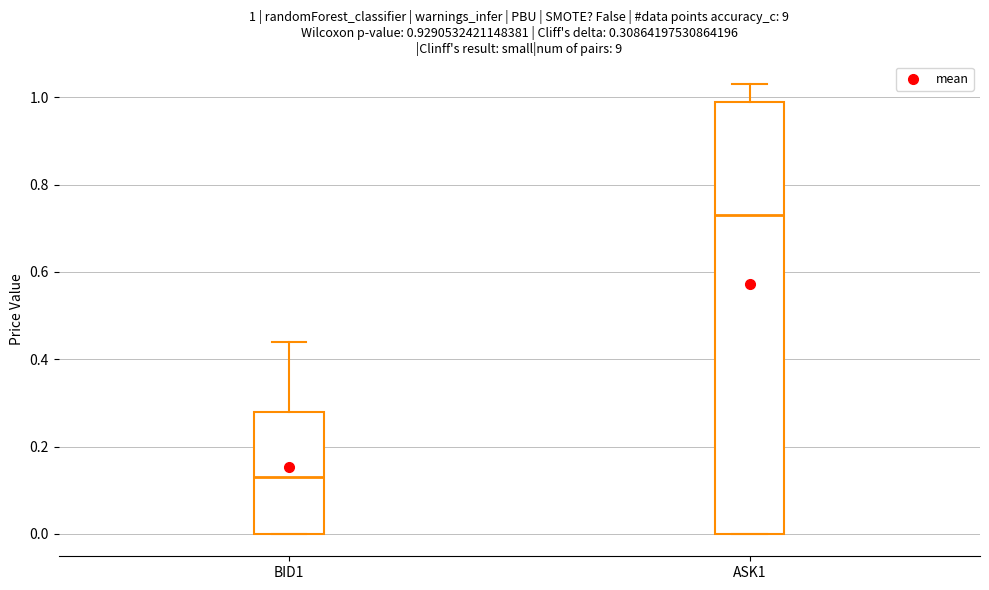

Comparing the boxes themselves (not the whiskers), which one is the tallest?

ASK1